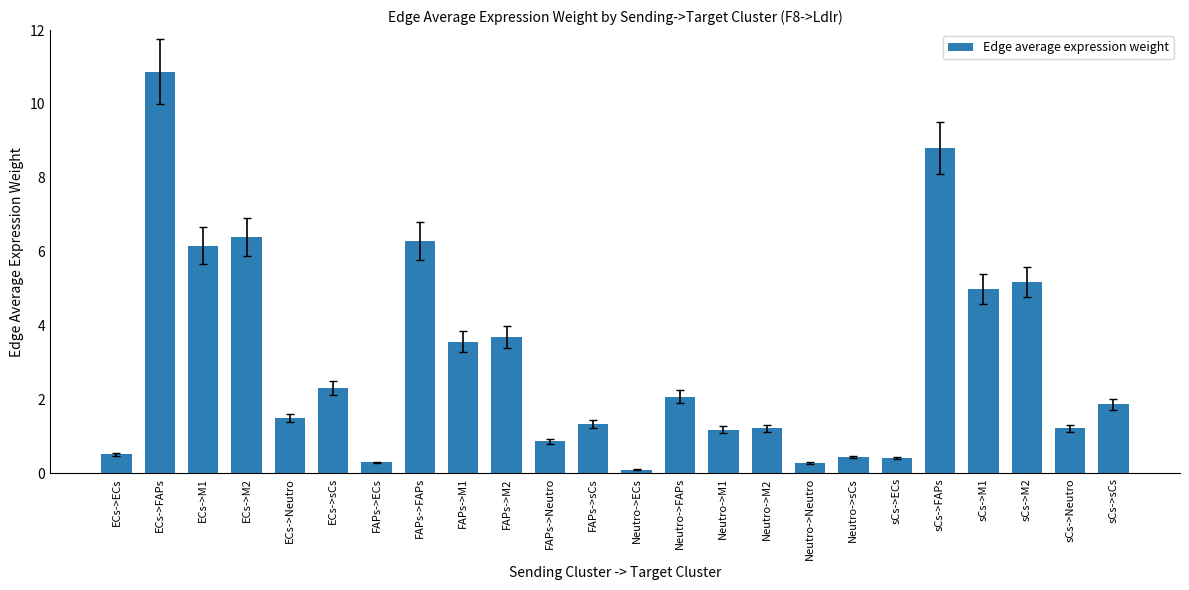

What position from the left is ECs->Neutro?

5